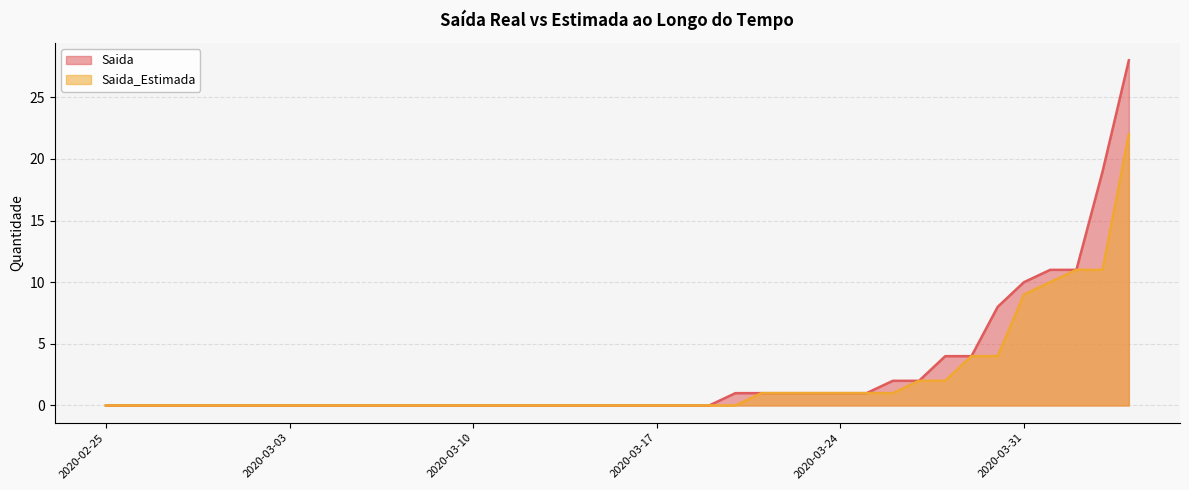

What is the label of the 36th point from the left?

2020-03-31